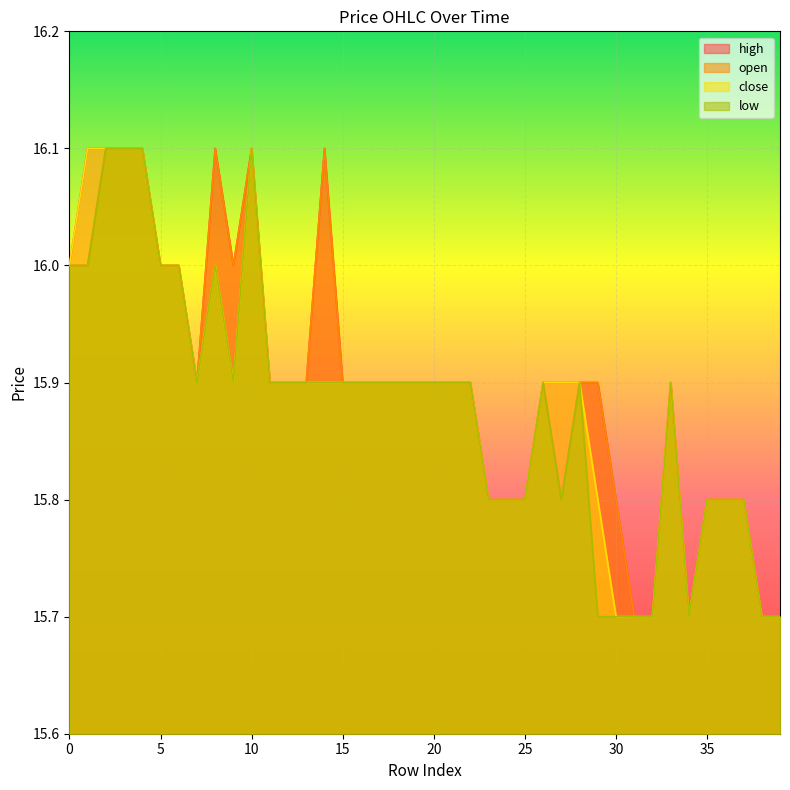

In close, how many points are lower than both neighbors (excluding endpoints)?

3